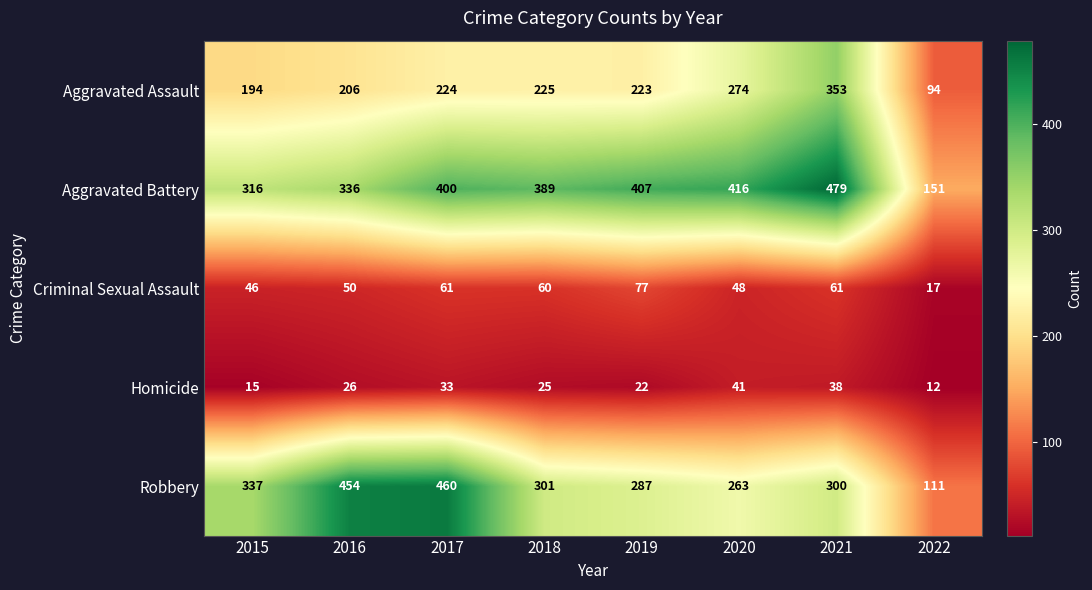

What is the smallest value displayed?

12